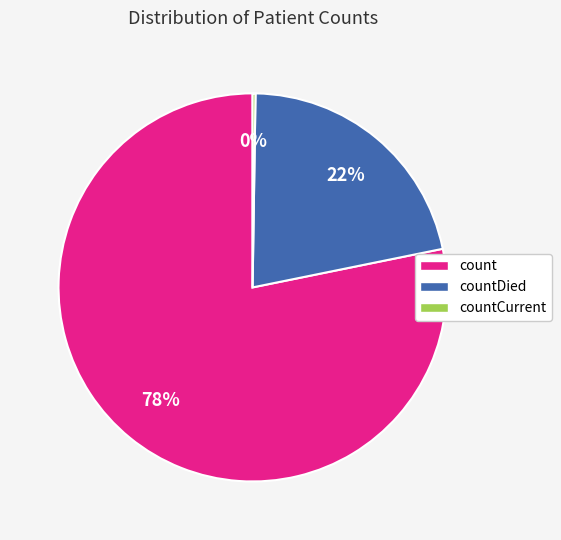

Combined, do countDied and count account for over 50%?

Yes